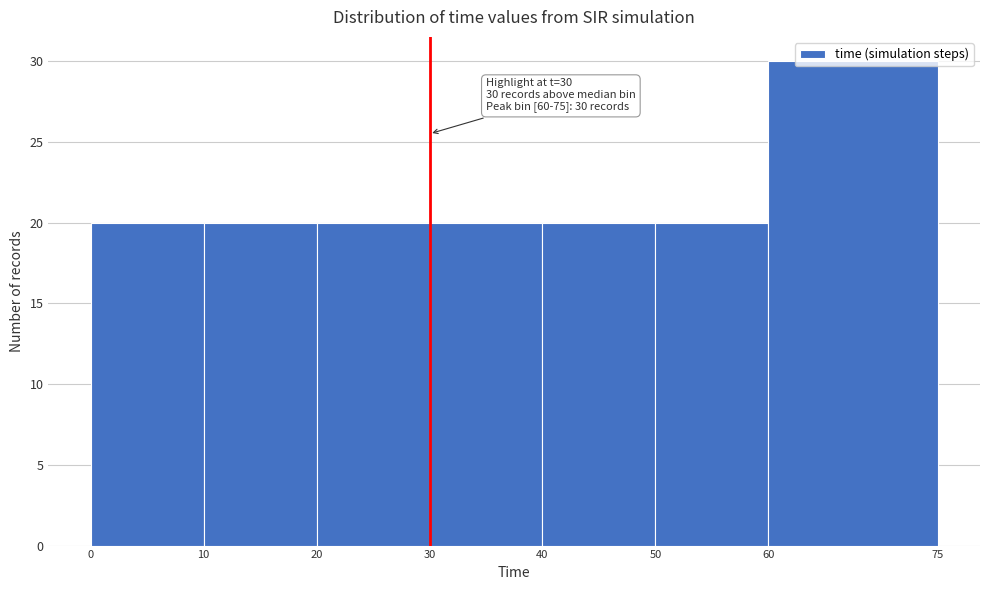

Over which range of the x-axis is the bar tallest?

60 to 75